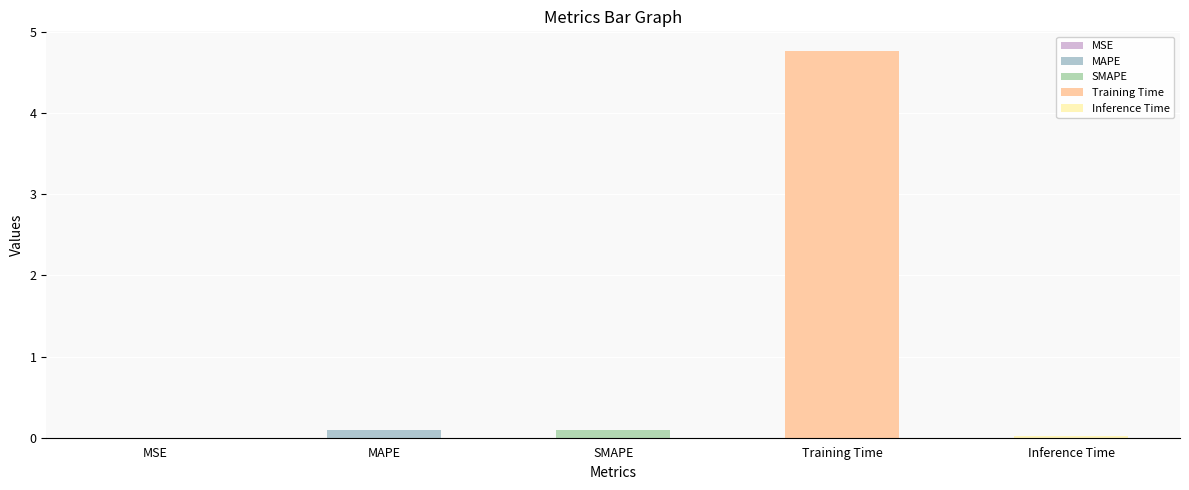

What is the sum of all values?

5.0